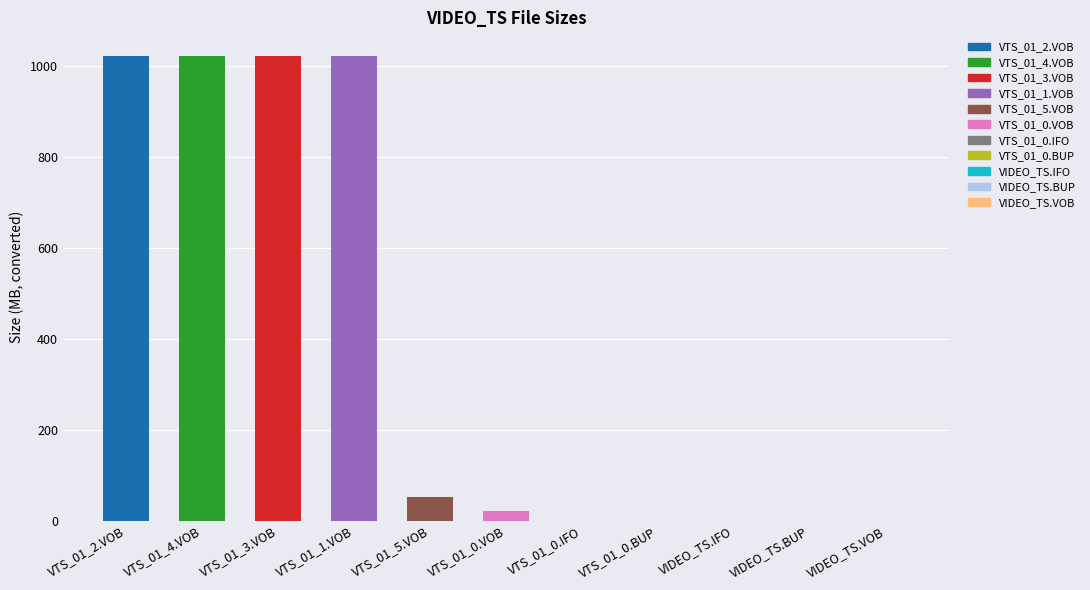

The chart shows a value of 20.9 at VTS_01_0.VOB. True or false?

True